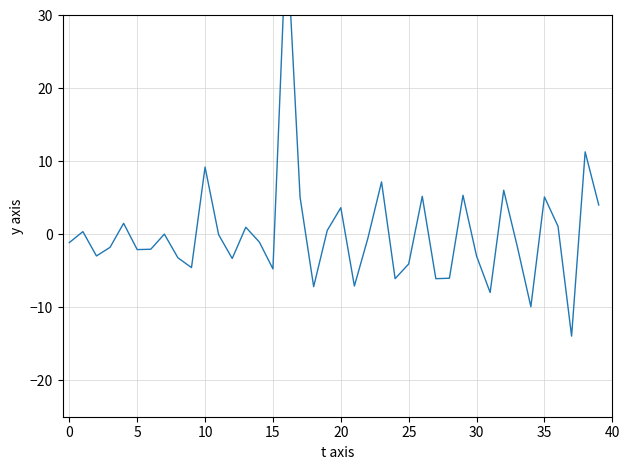

Between 15 and 29, which is larger?

29